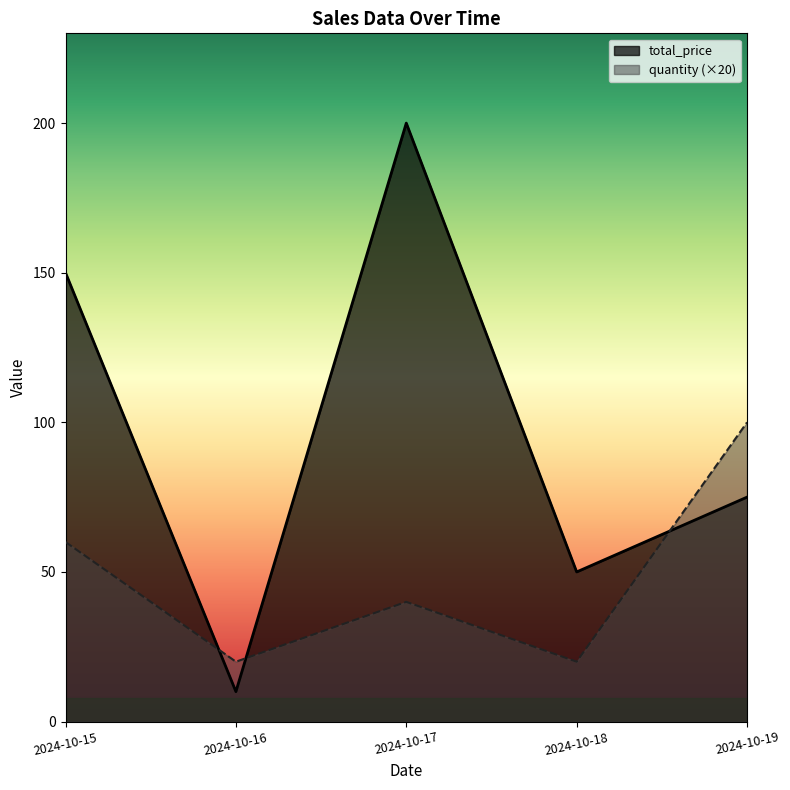

Where do total_price and quantity first cross each other?

2024-10-15 and 2024-10-16